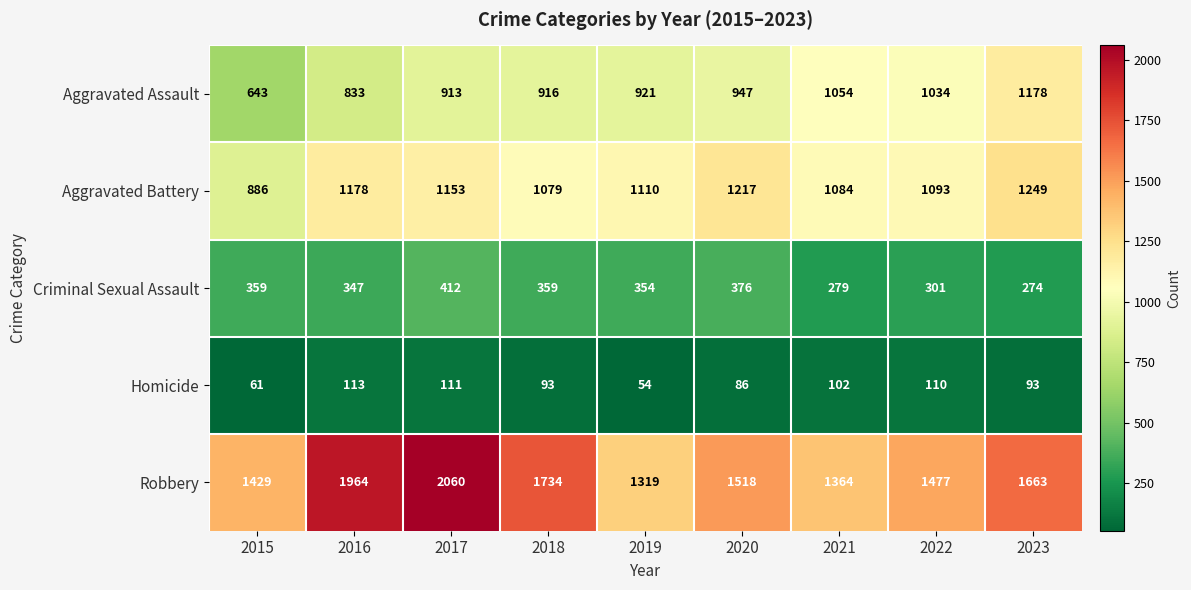

How many distinct data groups are displayed?

5